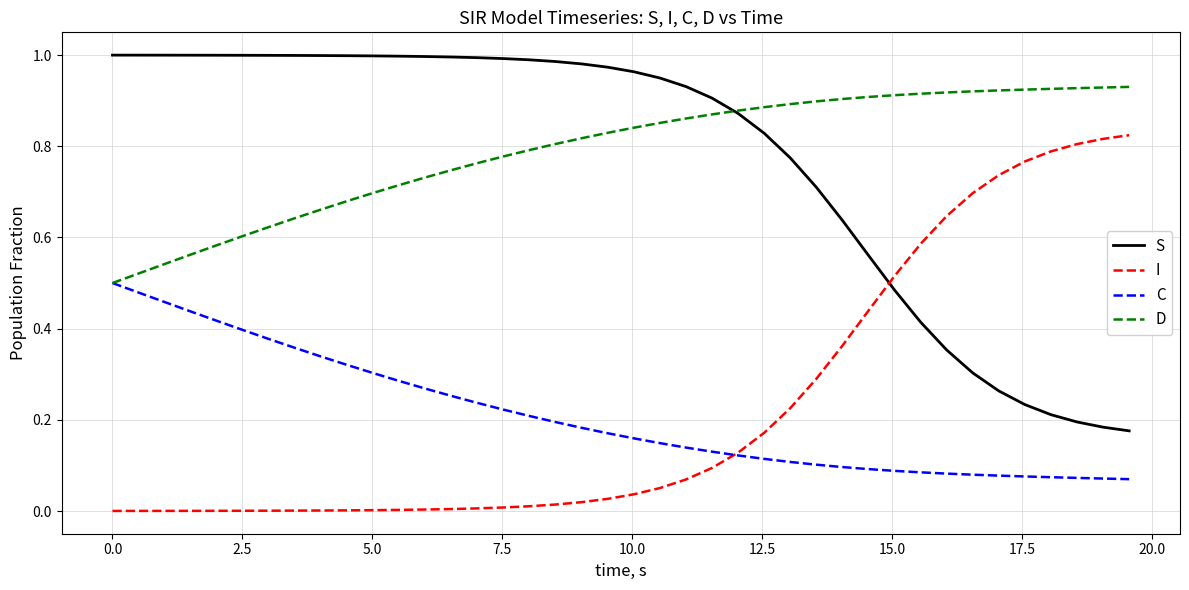

True or false: C and S intersect in this chart.

False